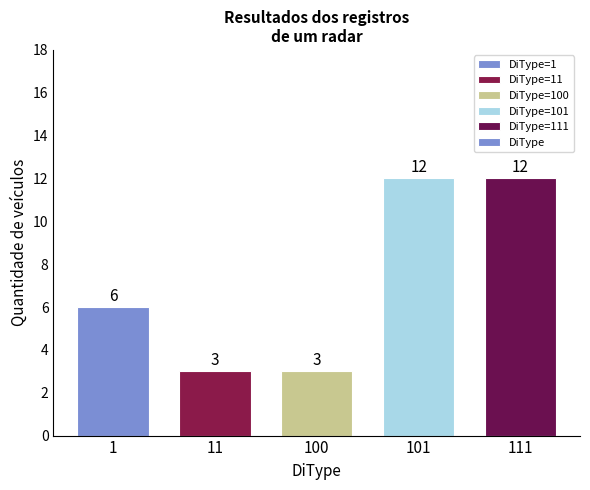

Reading left to right, transcribe all the data shown in this chart.

1=6	11=3	100=3	101=12	111=12